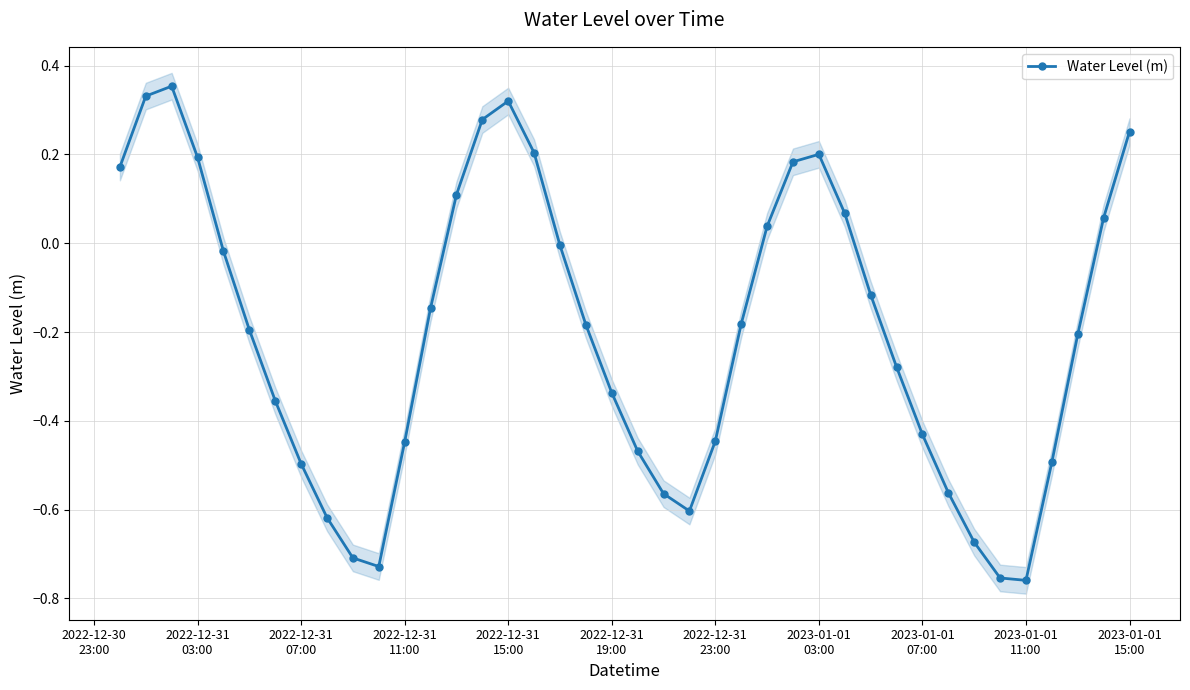

In Water Level (m), how many points are lower than both neighbors (excluding endpoints)?

3